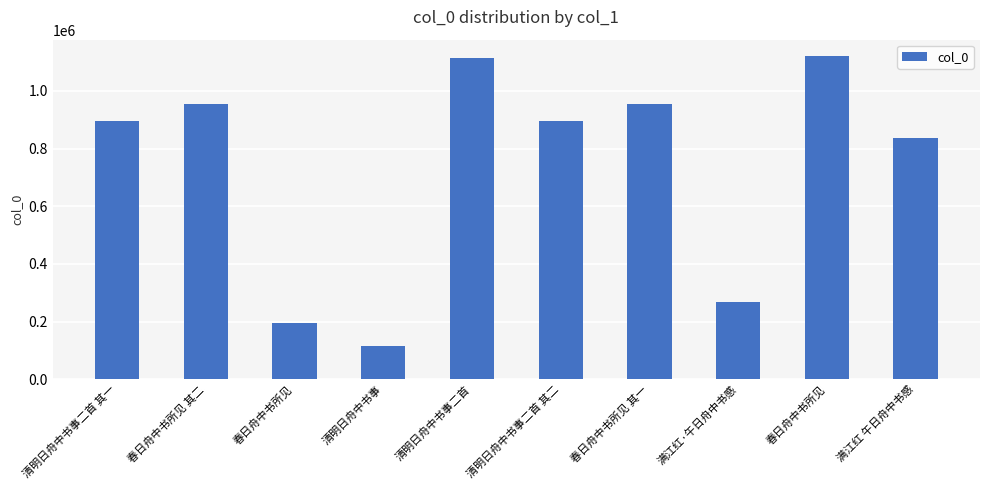

What is the label of the 3rd bar from the right?

满江红·午日舟中书感